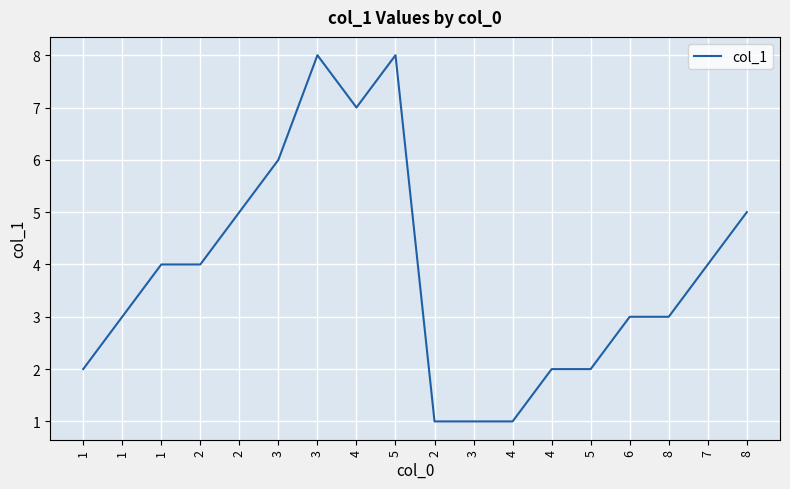

List the labels in order of value, smallest first.

2, 3, 4, 1, 4, 5, 1, 6, 8, 1, 2, 7, 2, 8, 3, 4, 3, 5